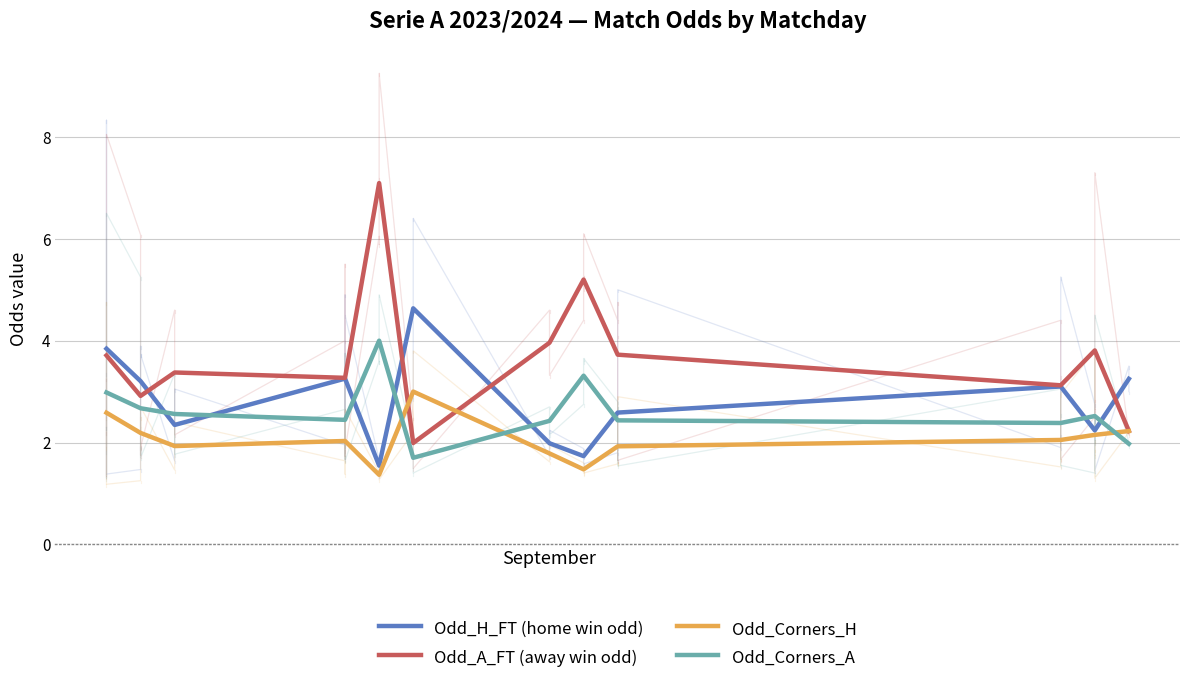

How many interior local valleys does the Odd_A_FT (away win odd) series have?

4